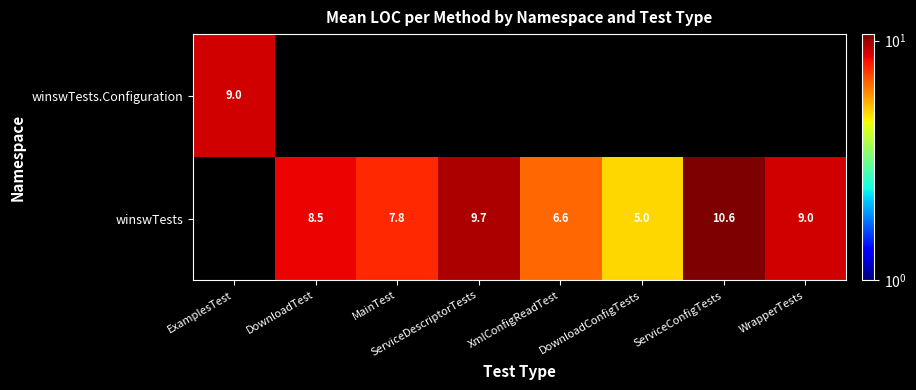

Between WrapperTests and ServiceConfigTests, which is larger?

ServiceConfigTests